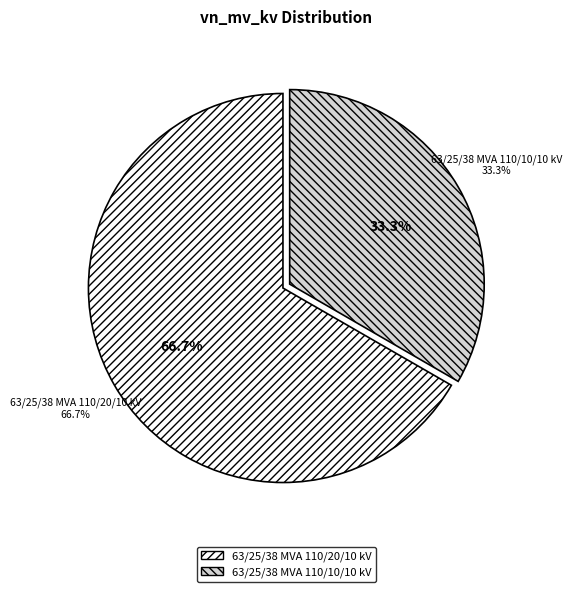

What is the smallest slice in the pie chart?

63/25/38 MVA 110/10/10 kV